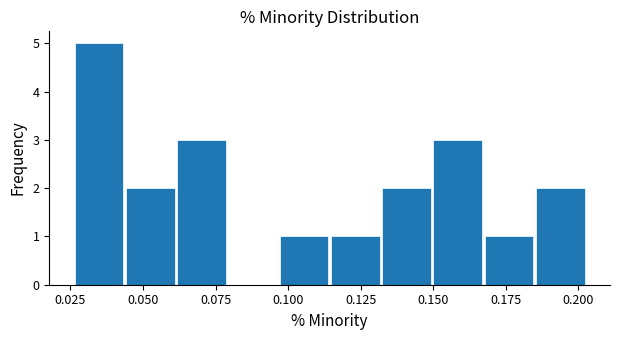

Read against the x-axis, roughly where is the centre of the tallest bar?

0.035